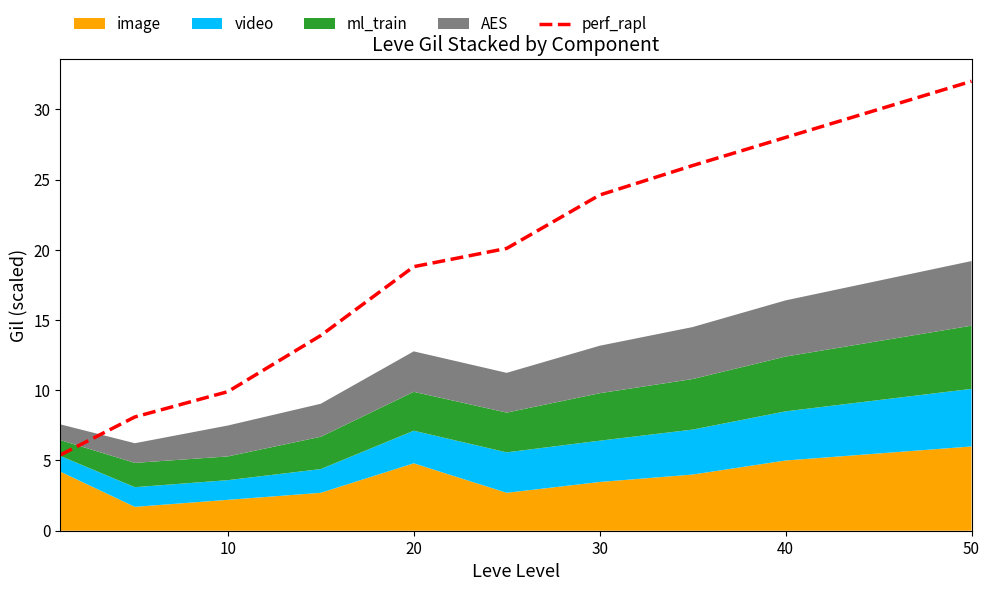

Does the chart have visible grid lines?

No